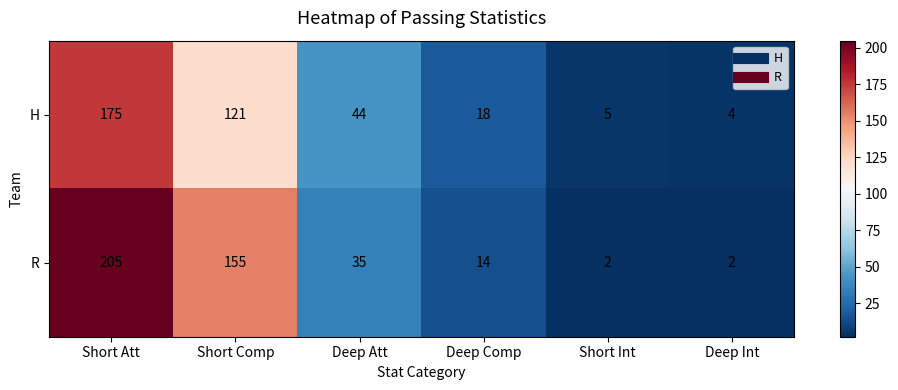

List the series in order of their overall mean, lowest first.

H, R